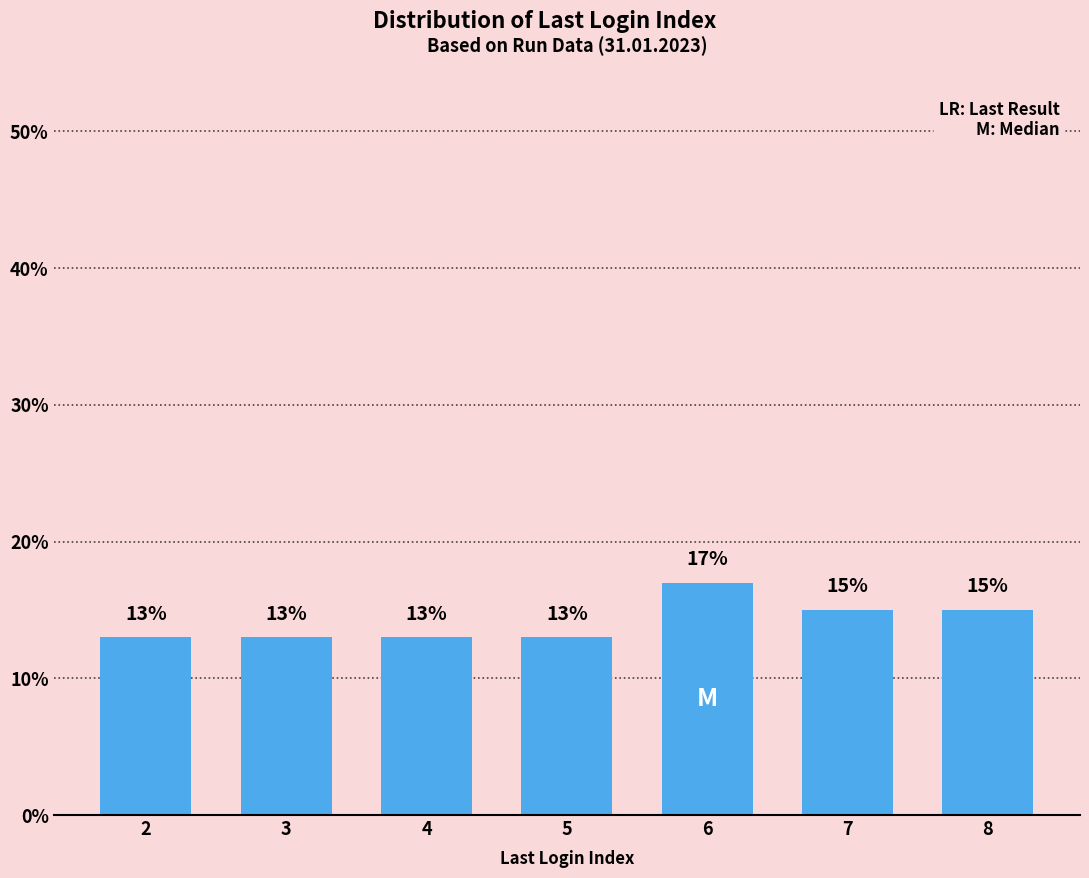

Reading right to left, transcribe all the data shown in this chart.

8=15	7=15	6=17	5=13	4=13	3=13	2=13